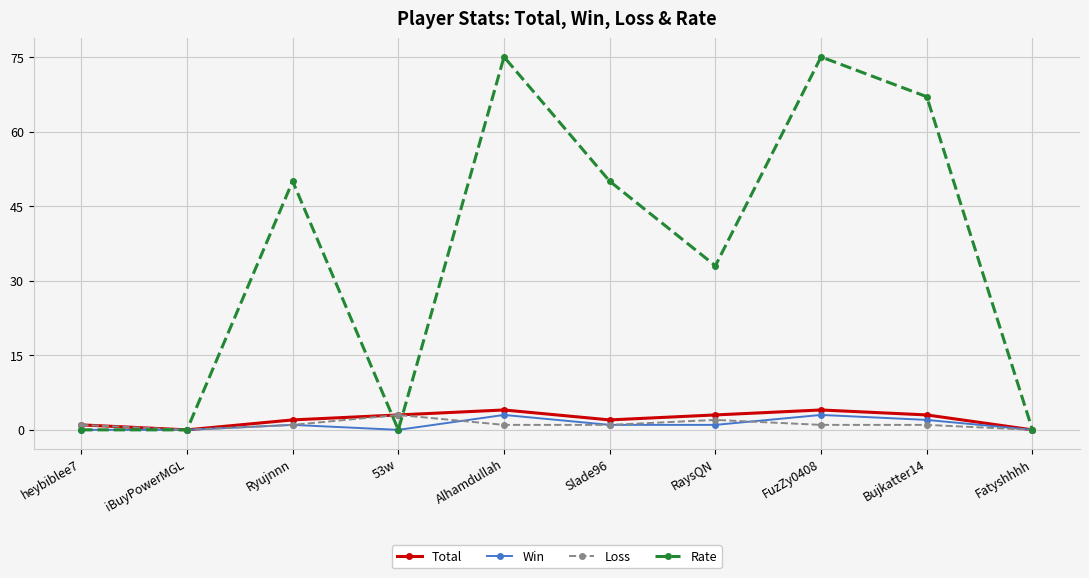

Is it true that Win equals 3 at FuzZy0408?

True